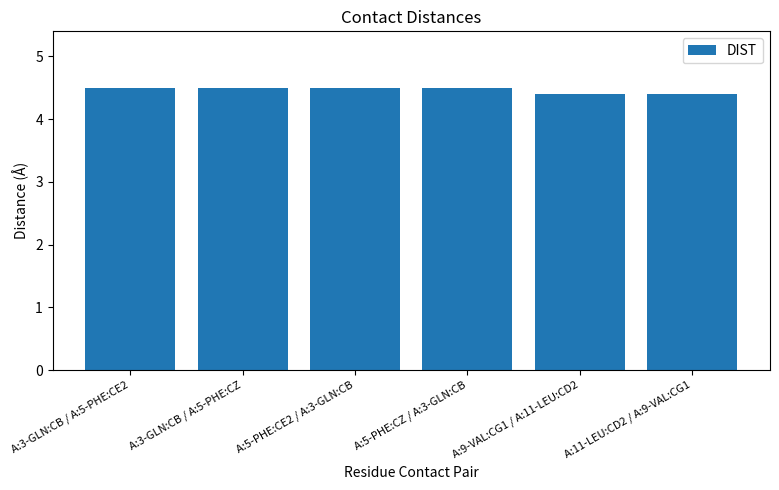

What is the ratio of the value at A:9-VAL:CG1 / A:11-LEU:CD2 to the value at A:5-PHE:CE2 / A:3-GLN:CB?

1.0